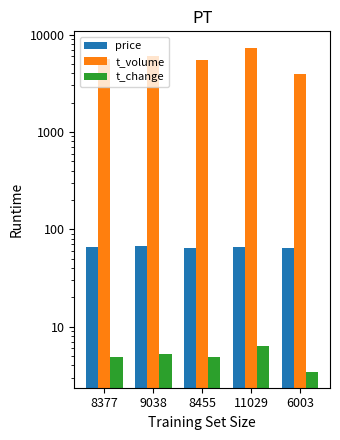

Reading left to right, transcribe all the data shown in this chart.

price: 8377=65.8	9038=67.2	8455=64.8	11029=65.4	6003=64.9
t_volume: 8377=5588.0	9038=6002.0	8455=5478.0	11029=7361.0	6003=3924.0
t_change: 8377=4.8	9038=5.2	8455=4.9	11029=6.4	6003=3.5